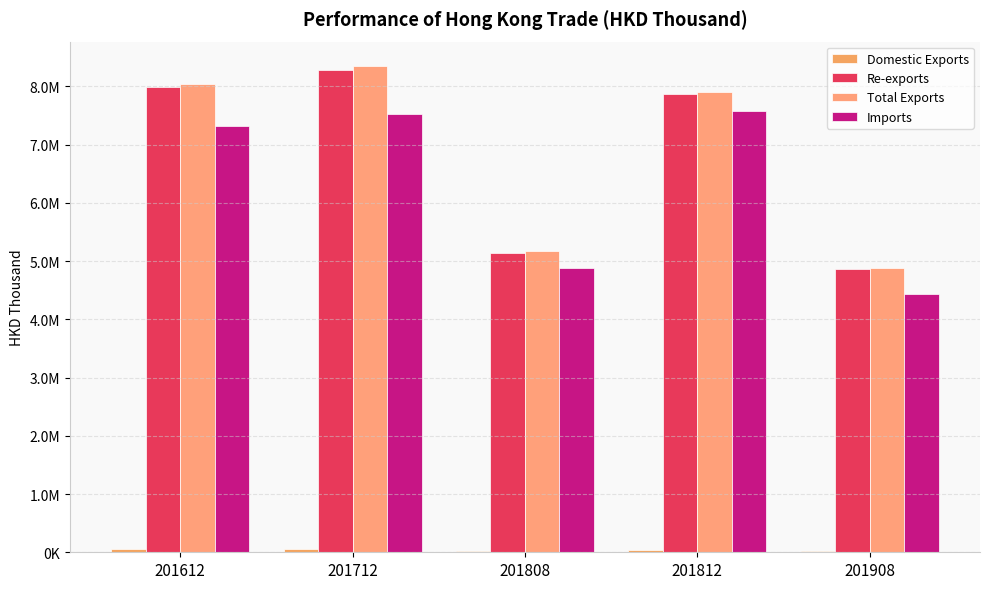

Are the bars horizontal?

No